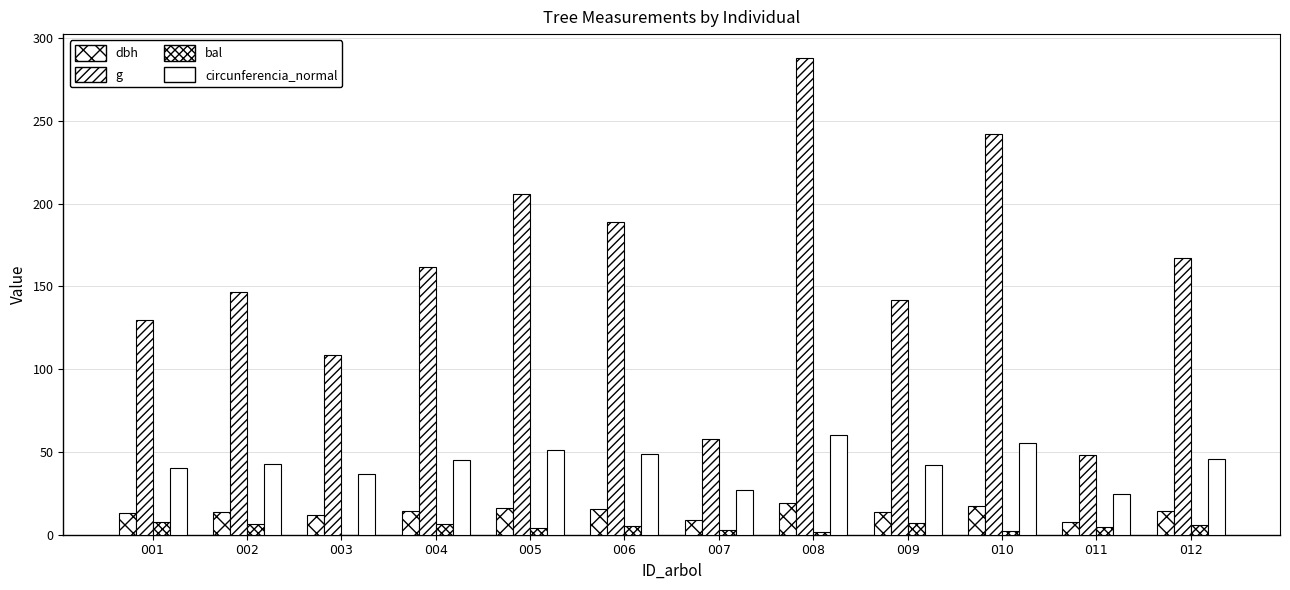

Between 011 and 005, which is larger?

005